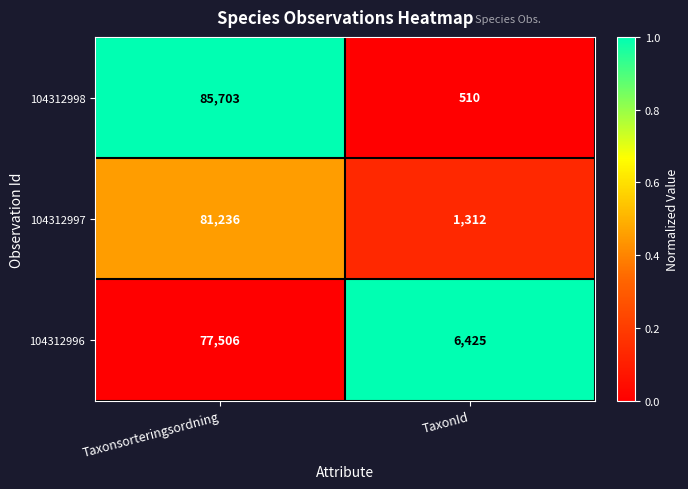

What is the difference between the highest and lowest values at Taxonsorteringsordning?

8197